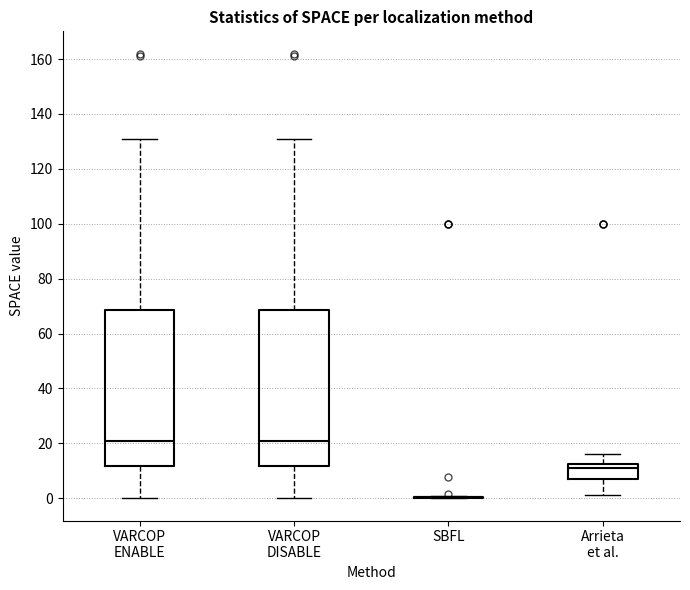

Reading left to right, transcribe this box plot: for each box, give where its median line is, the range the box spans, and where its two whiskers end, as read against the y-axis. The values are not printed on the chart, so give them approximately, as read against the axis.

VARCOP ENABLE: median 22, box 12 to 68, whiskers 0 to 132
VARCOP DISABLE: median 22, box 12 to 68, whiskers 0 to 132
SBFL: box collapsed to a line at 0, whiskers 0 to 0
Arrieta et al.: median 10, box 8 to 12, whiskers 2 to 16